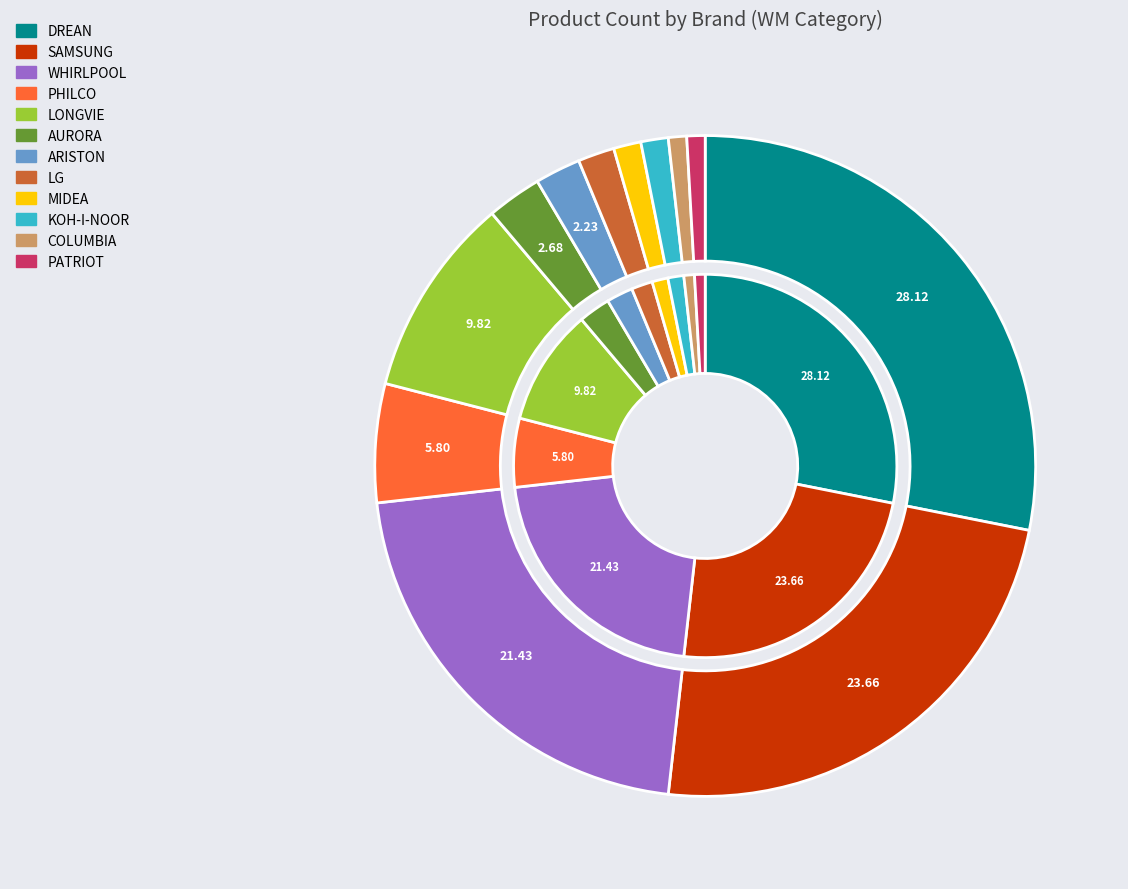

Do COLUMBIA and PHILCO together represent more than half of the pie?

No